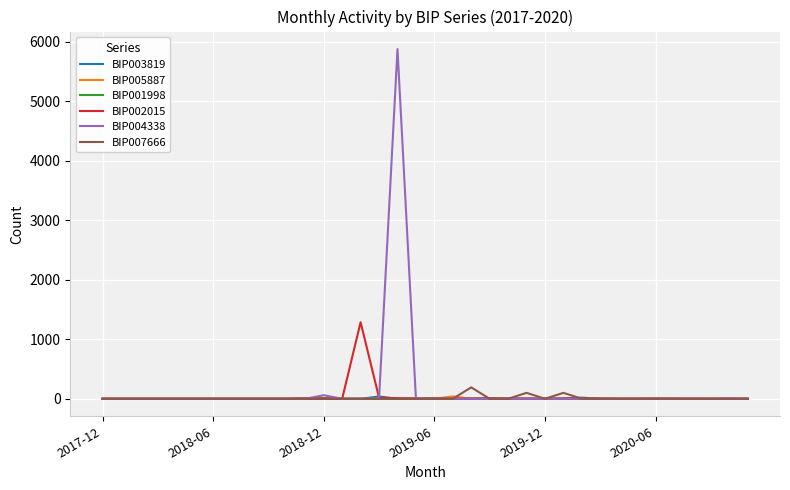

What is the maximum value shown in the chart?

5875